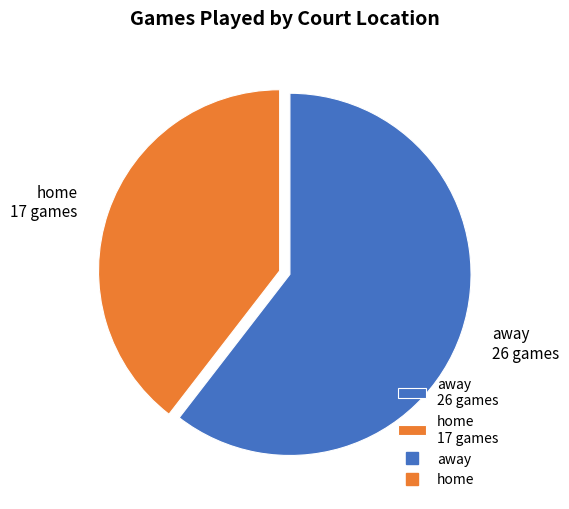

Which has a higher value, away or home?

away